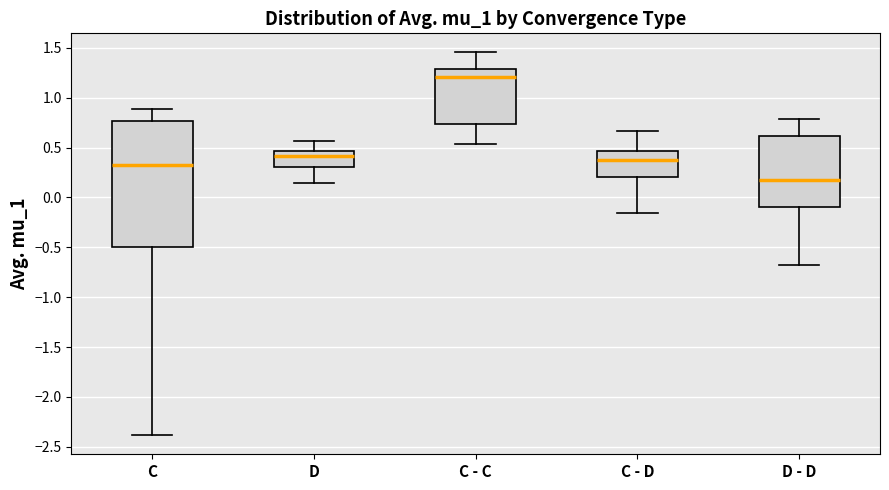

Which box is the tallest, from its lower edge to its upper edge?

C